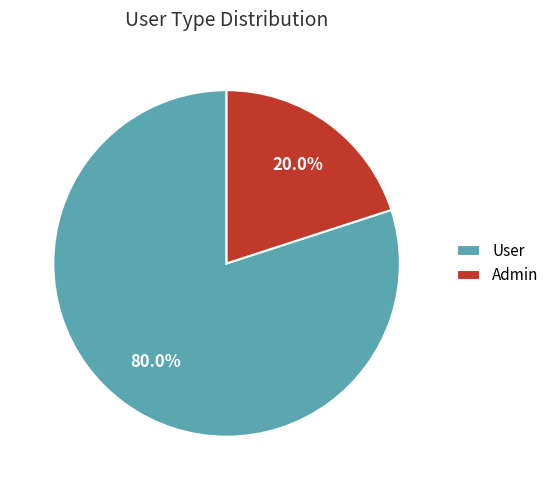

Which category has the smallest portion of the pie?

Admin